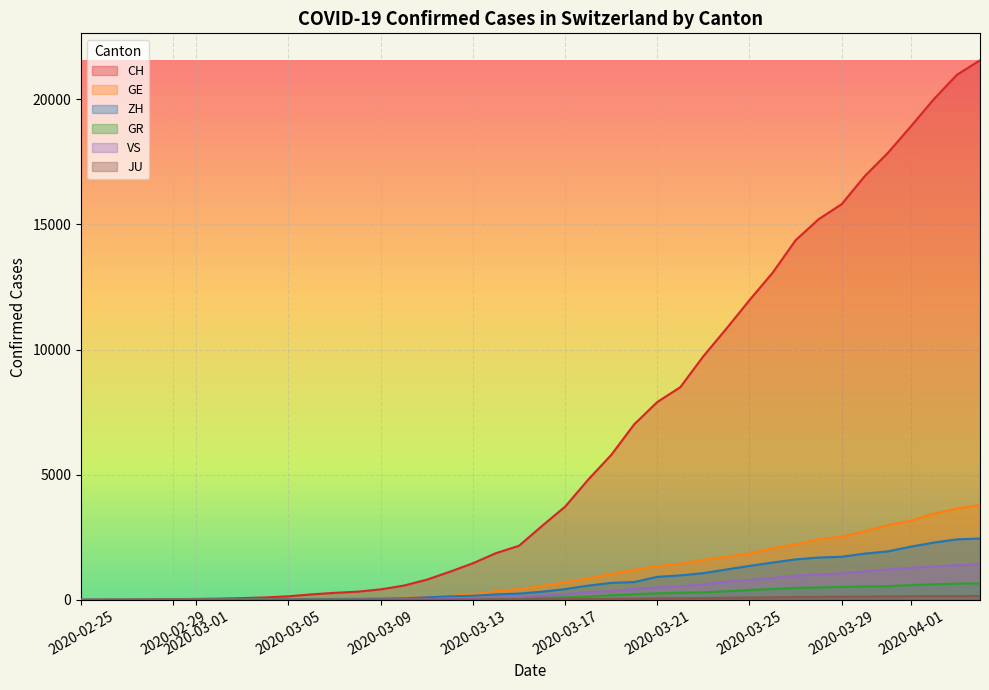

True or false: GE and JU cross at least once.

False